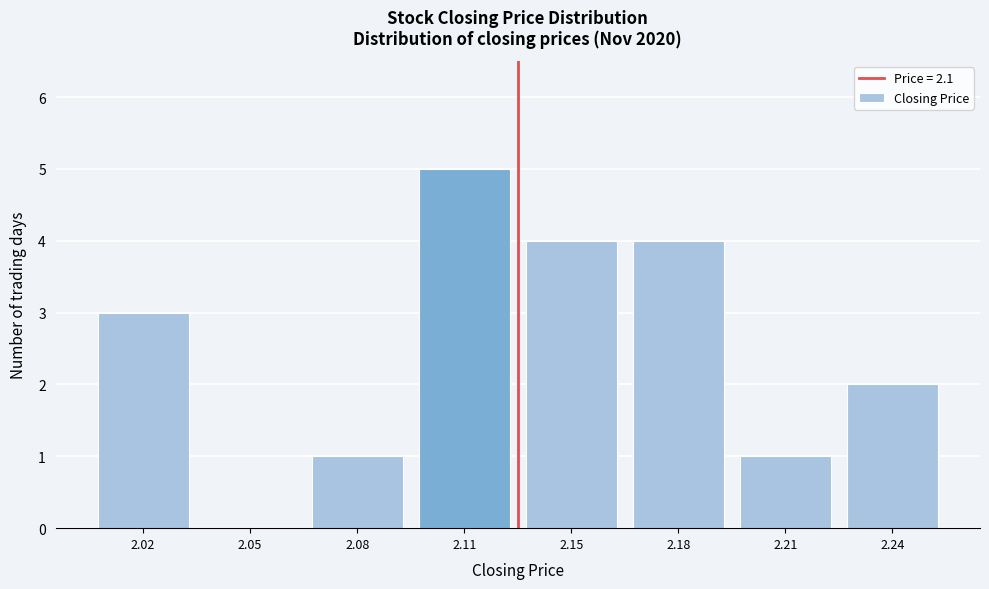

Reading left to right, list all the values displayed in this chart.

2.02=3	2.05=0	2.08=1	2.11=5	2.15=4	2.18=4	2.21=1	2.24=2